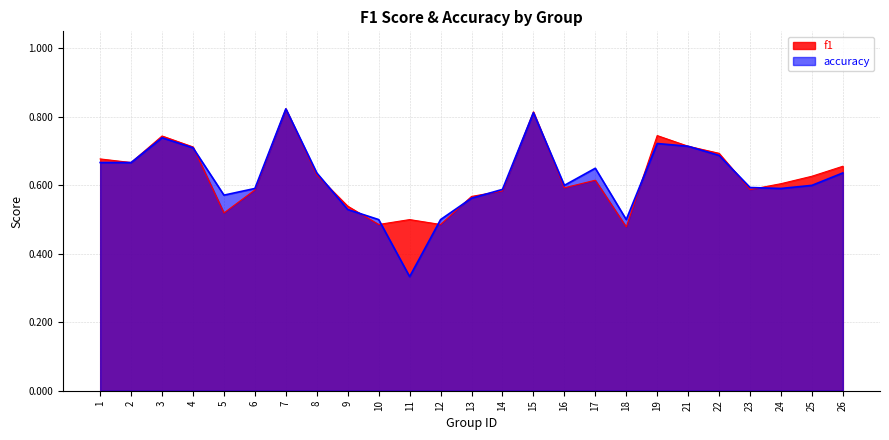

The f1 series shows 0.7 at 10. True or false?

False